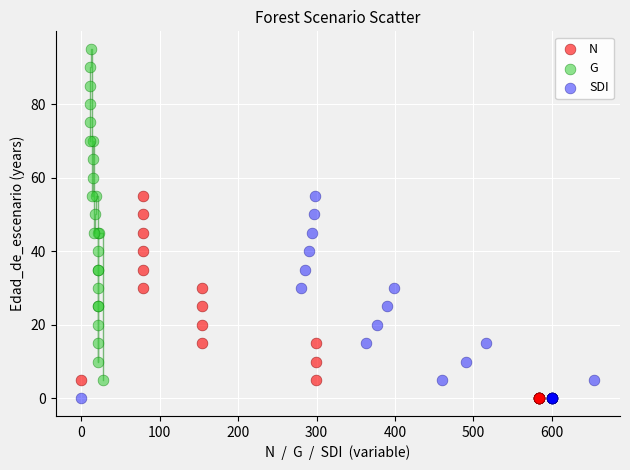

What are all the series names shown in the legend?

N, G, SDI